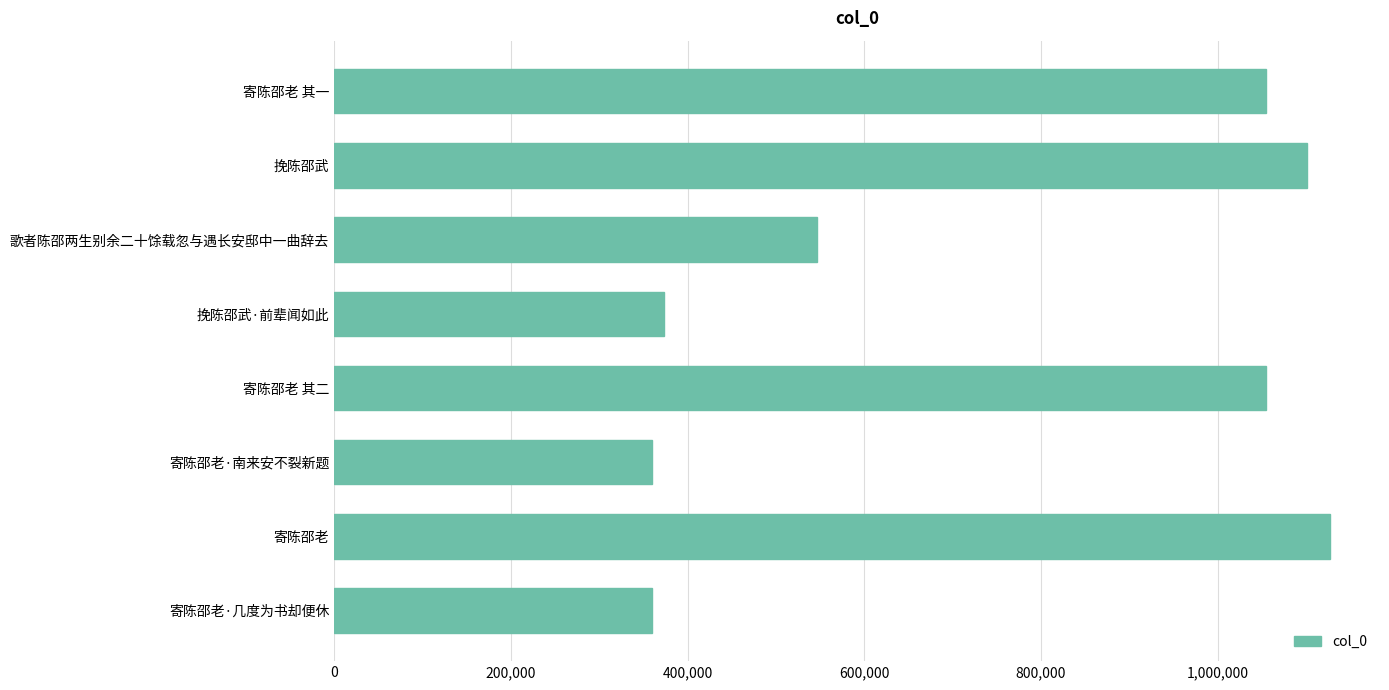

At which label is the value closest to 743349?

歌者陈邵两生别余二十馀载忽与遇长安邸中一曲辞去